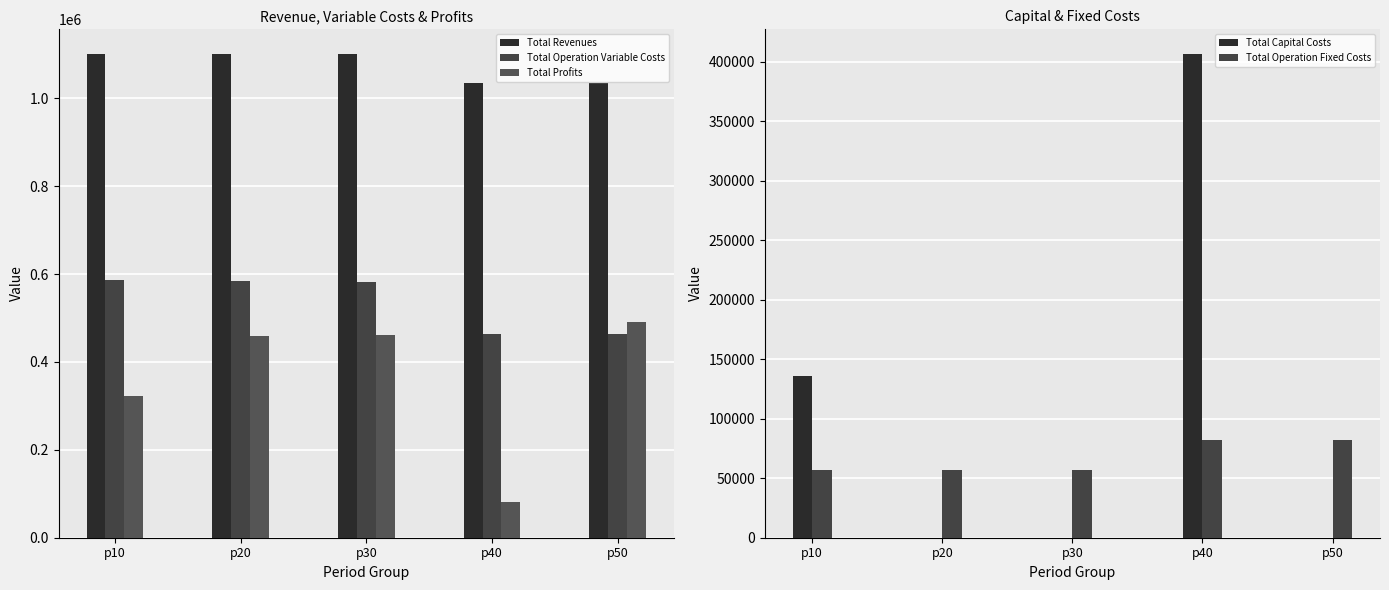

What is the value of the Total Profits bar at the 1st from the left?

322358.2